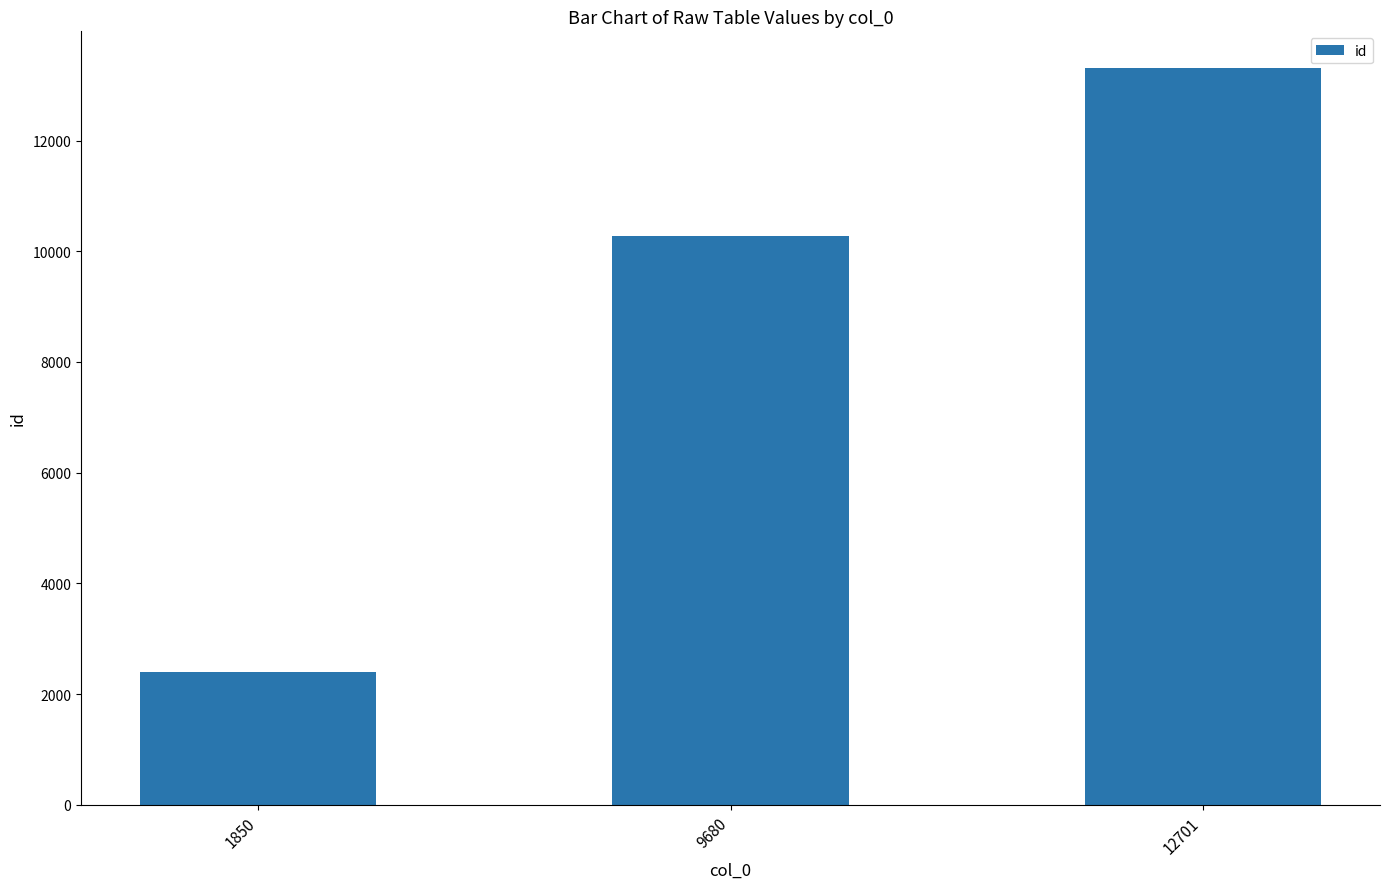

Count the number of data series in this chart.

1